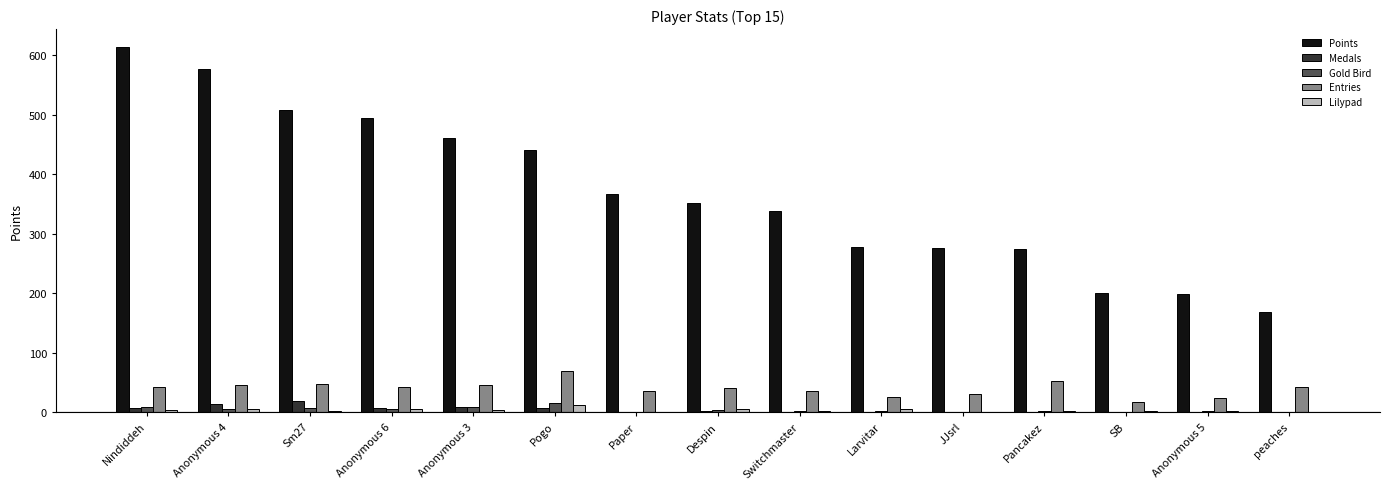

Which series has the largest total across all categories?

Points